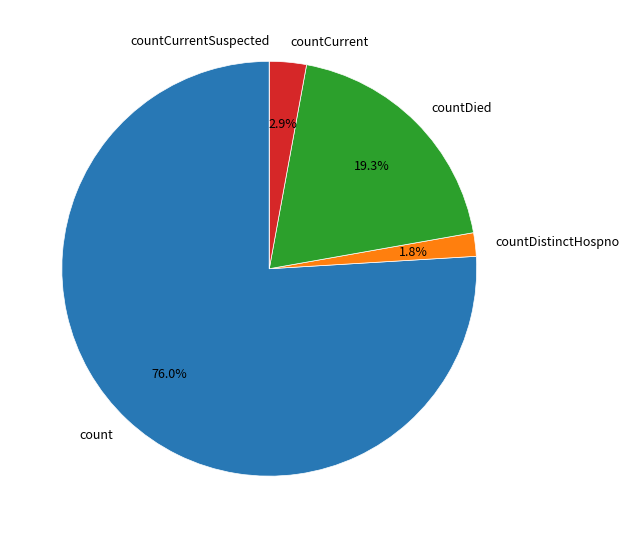

To the nearest percent, what is the average slice percentage?

20%